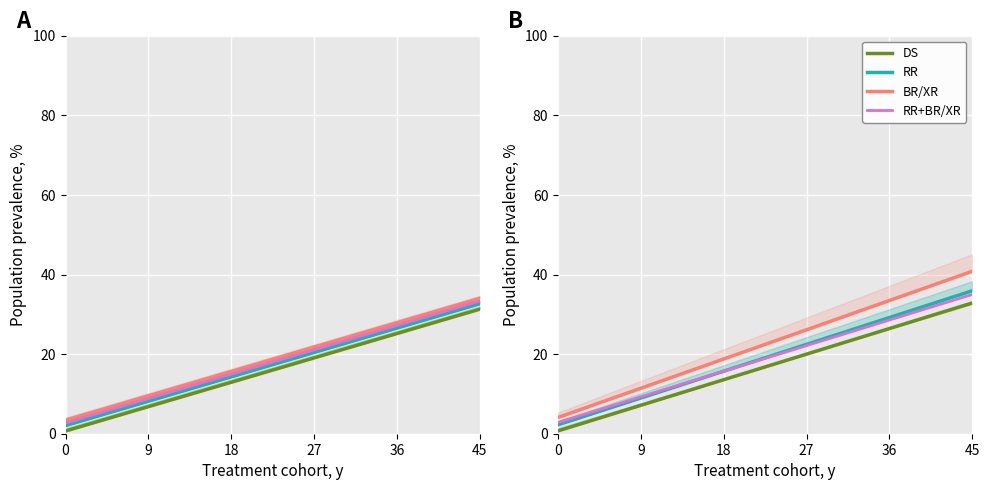

How many values in the DS series are below 20?

3